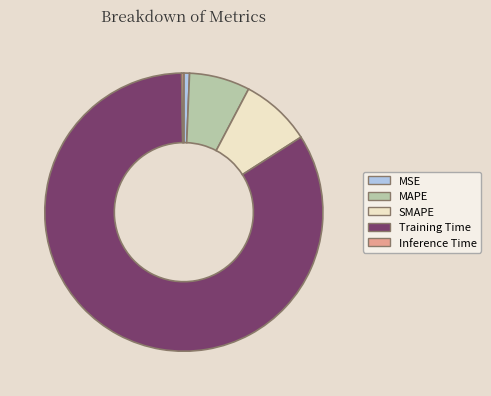

Is it true that MAPE is 1% of the pie?

False